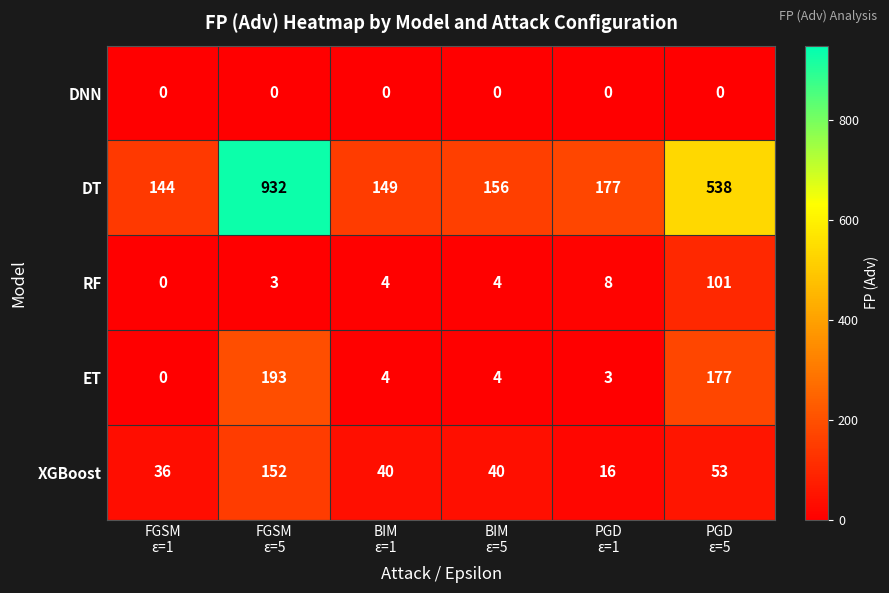

Which series changed the most between FGSM
ε=5 and BIM
ε=5?

DT